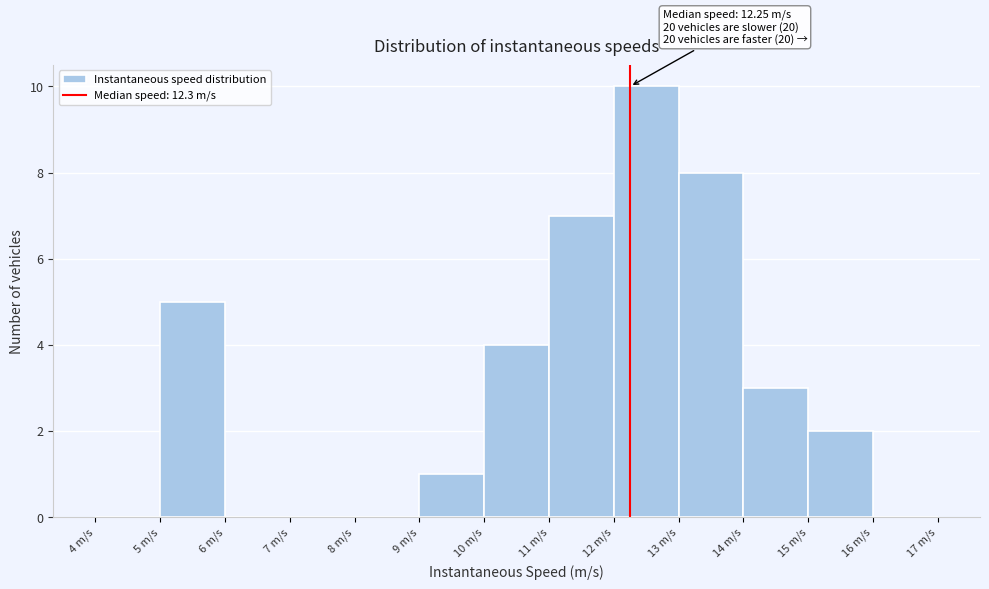

Over which range of the x-axis is the bar tallest?

12 to 13